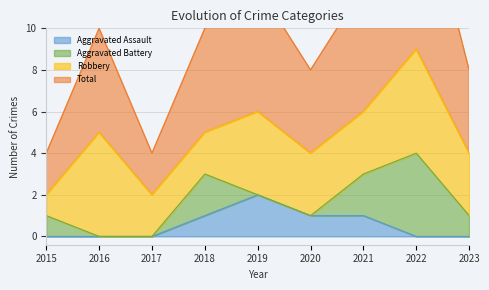

At which label does Aggravated Assault reach its peak?

2019